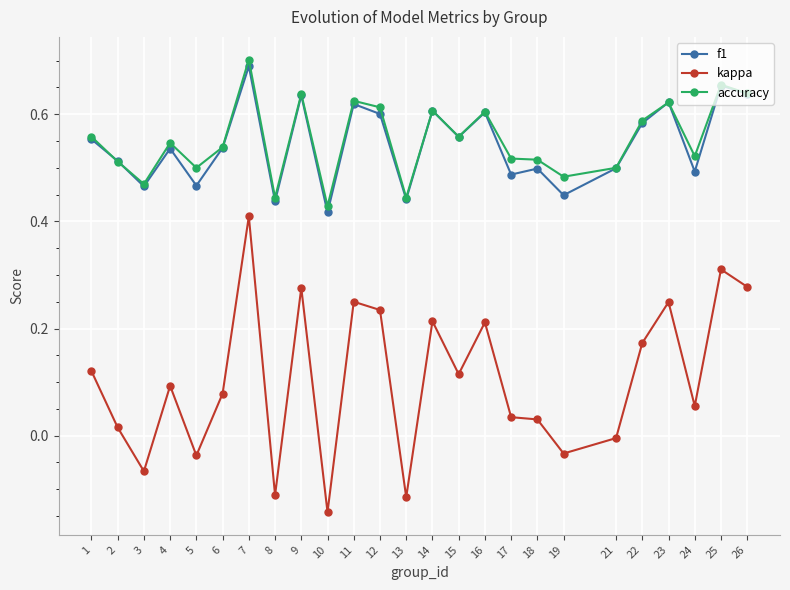

The value of accuracy at 14 is 0.6. True or false?

True